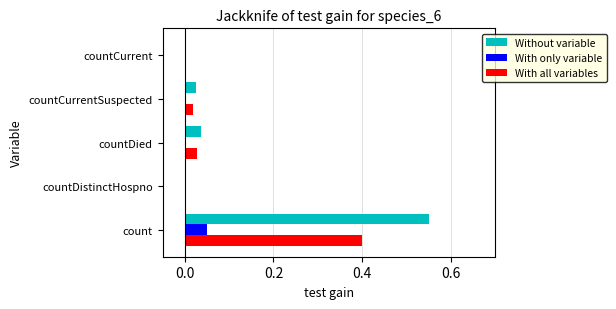

Is it true that With only variable equals 0.0 at countDistinctHospno?

True